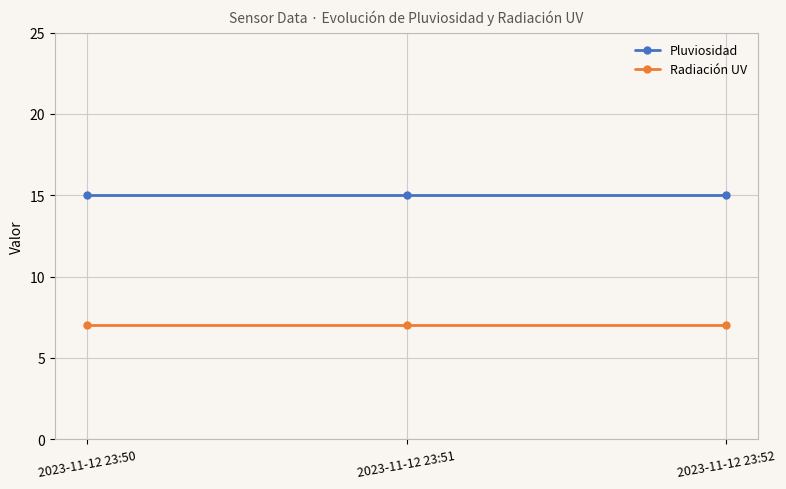

Rank the series at 2023-11-12 23:51 from lowest to highest value.

Radiación UV, Pluviosidad